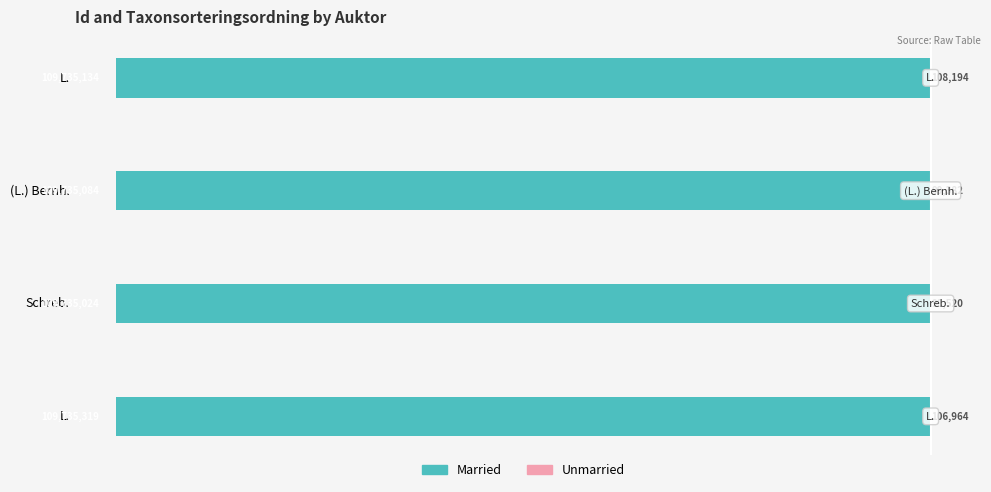

Reading left to right, what are all the values shown in this chart?

Married: -109735319	-109735024	-109735084	-109735134
Unmarried: 106964	98520	99382	108194